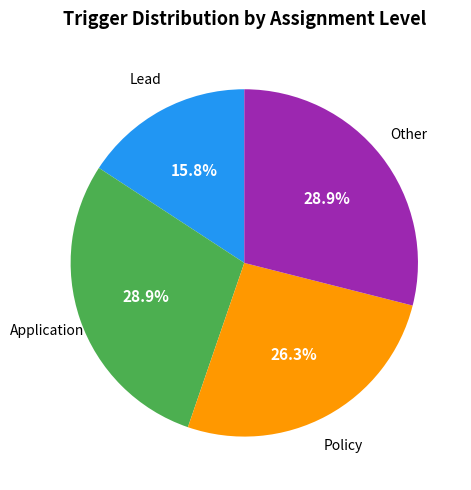

Does any single category account for the majority?

No